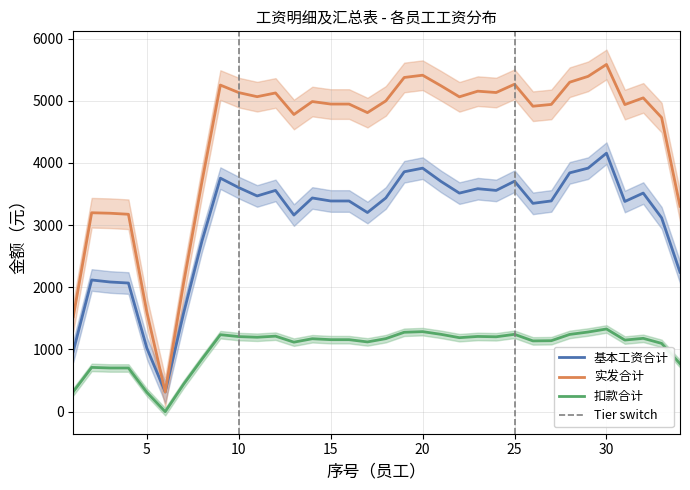

True or false: 扣款合计 and 实发合计 intersect in this chart.

False